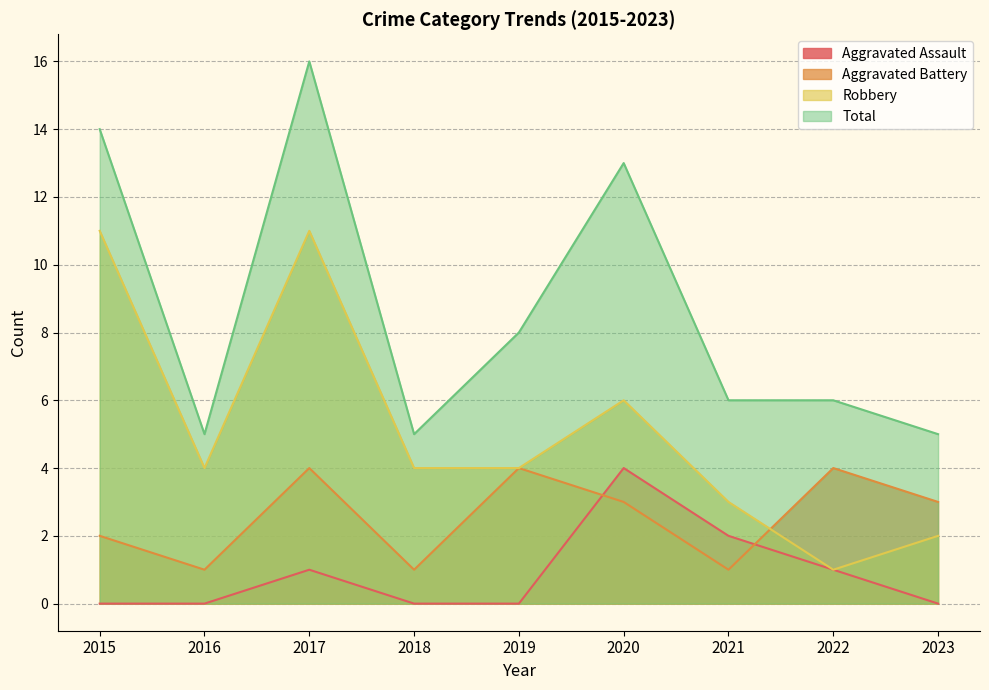

True or false: Robbery has a value of 2 at 2022.

False